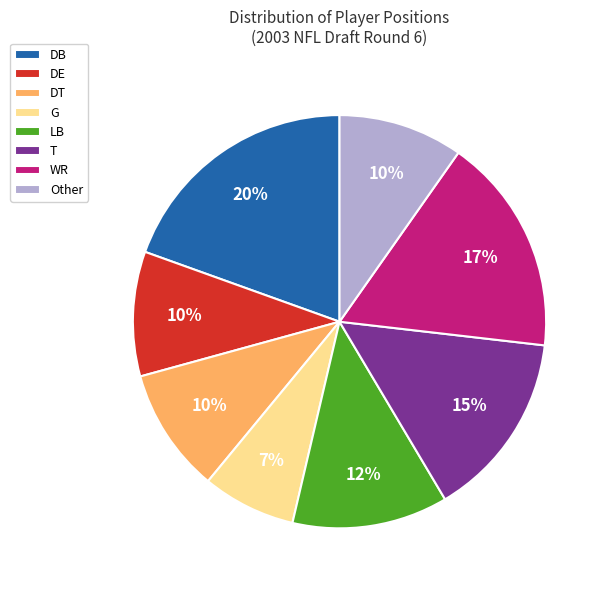

Is it true that DB is 10% of the pie?

False